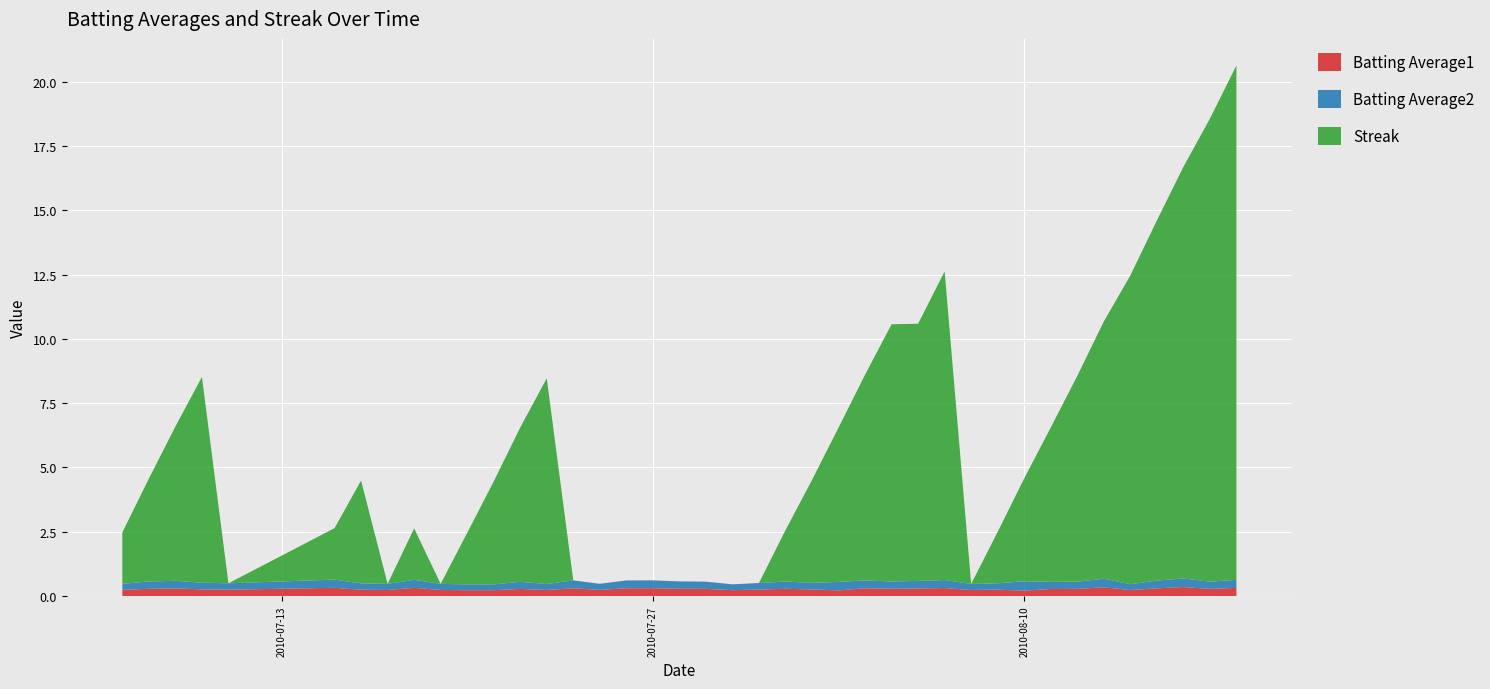

Reading right to left, transcribe all the data shown in this chart.

Batting Average1: 0.3	0.3	0.4	0.3	0.2	0.3	0.3	0.3	0.2	0.2	0.2	0.3	0.3	0.3	0.3	0.2	0.3	0.3	0.3	0.2	0.3	0.3	0.3	0.3	0.2	0.3	0.2	0.3	0.2	0.2	0.2	0.3	0.2	0.2	0.3	0.2	0.3	0.3	0.3	0.2
Batting Average2: 0.3	0.3	0.3	0.3	0.2	0.3	0.3	0.3	0.4	0.2	0.2	0.3	0.3	0.3	0.3	0.3	0.3	0.3	0.3	0.2	0.3	0.3	0.3	0.3	0.2	0.3	0.2	0.3	0.2	0.2	0.2	0.3	0.2	0.2	0.3	0.2	0.3	0.3	0.3	0.2
Streak: 20.0	18.0	16.0	14.0	12.0	10.0	8.0	6.0	4.0	2.0	0.0	12.0	10.0	10.0	8.0	6.0	4.0	2.0	0.0	0.0	0.0	0.0	0.0	0.0	0.0	0.0	8.0	6.0	4.0	2.0	0.0	2.0	0.0	4.0	2.0	0.0	8.0	6.0	4.0	2.0